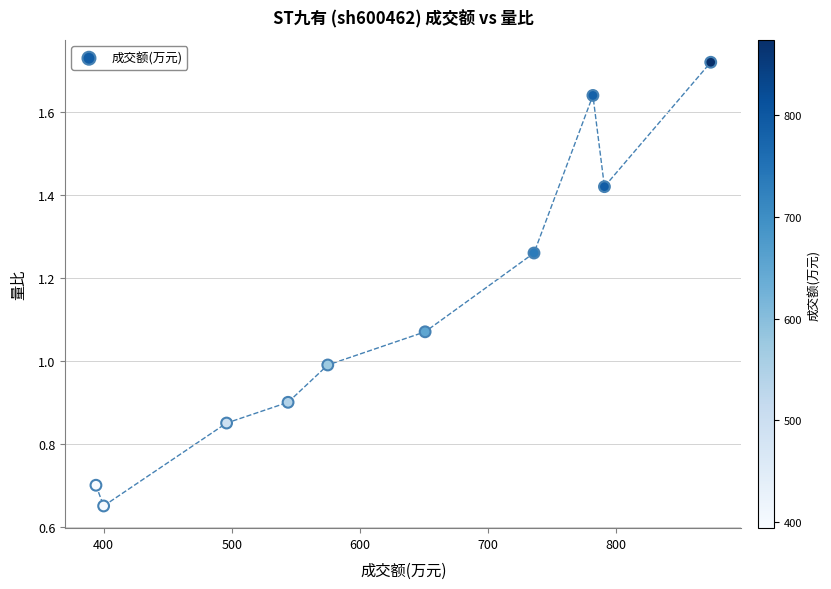

What is the average X value?

624.3